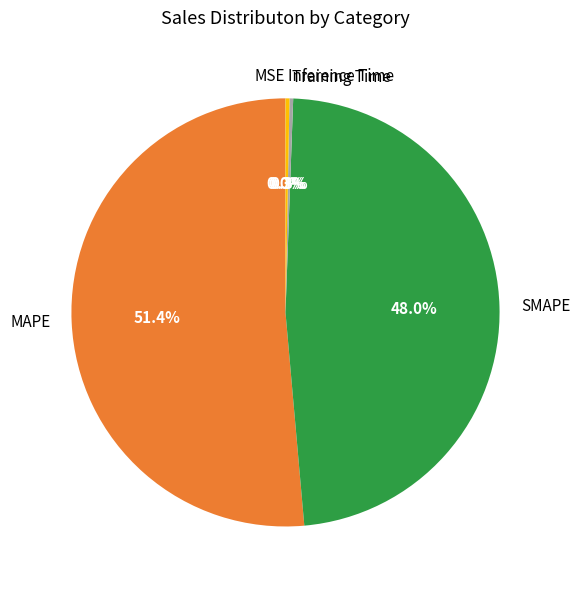

Does any single category account for the majority?

Yes